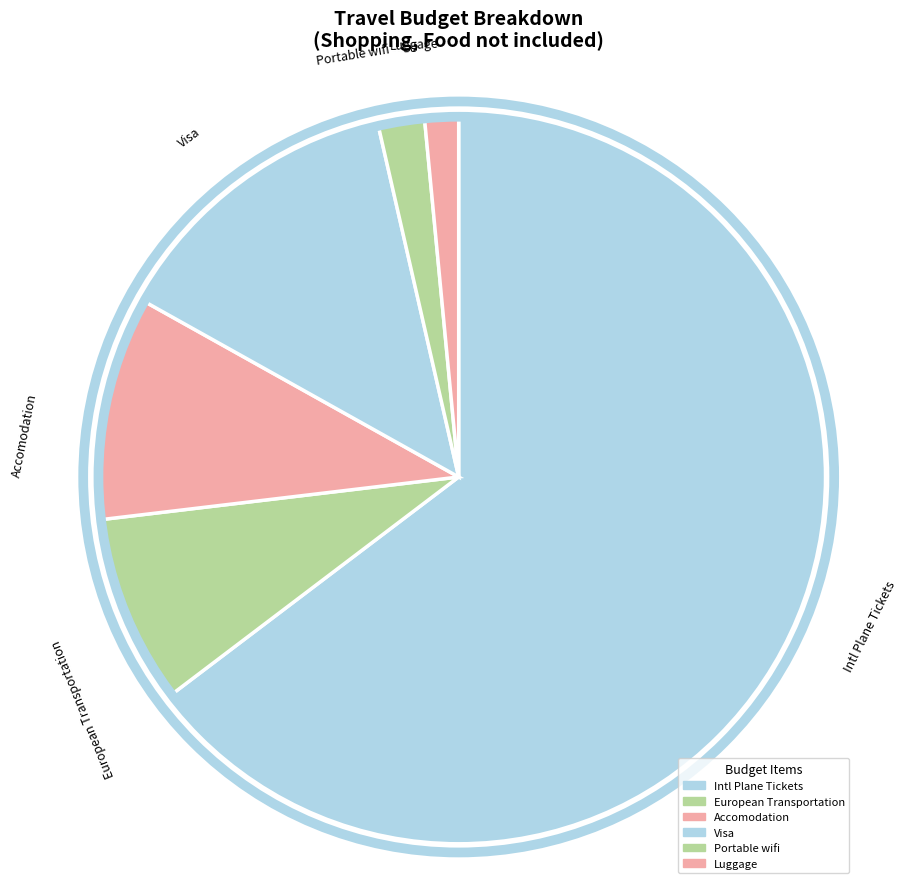

How many slices are in this pie chart?

6